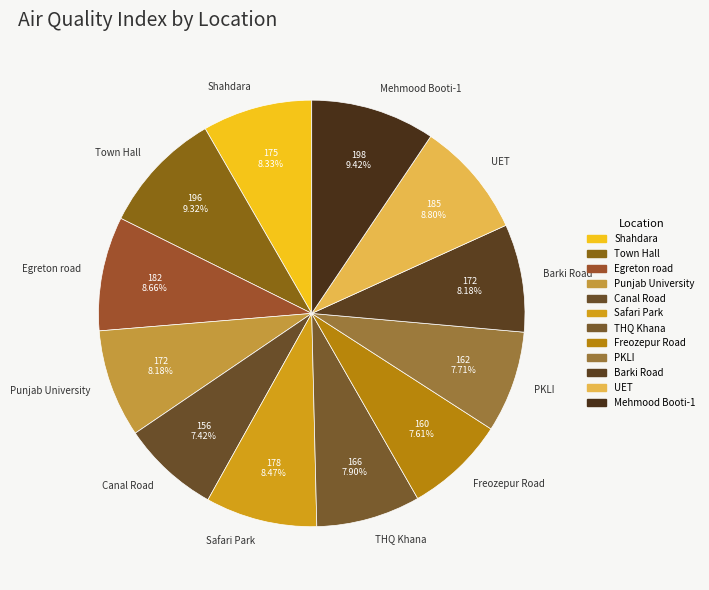

Count the number of slices in the pie.

12